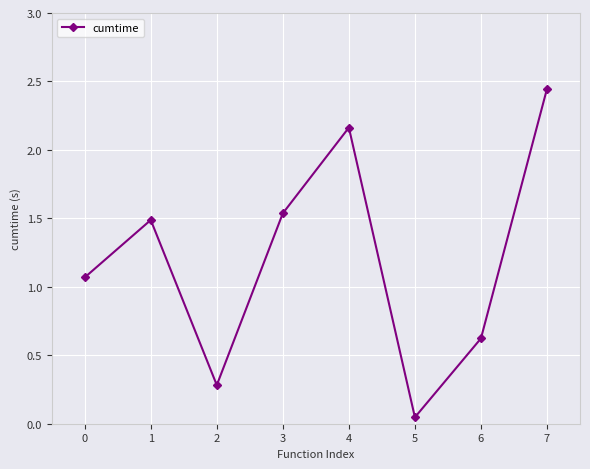

What is the difference between the values at 2 and 1?

1.2